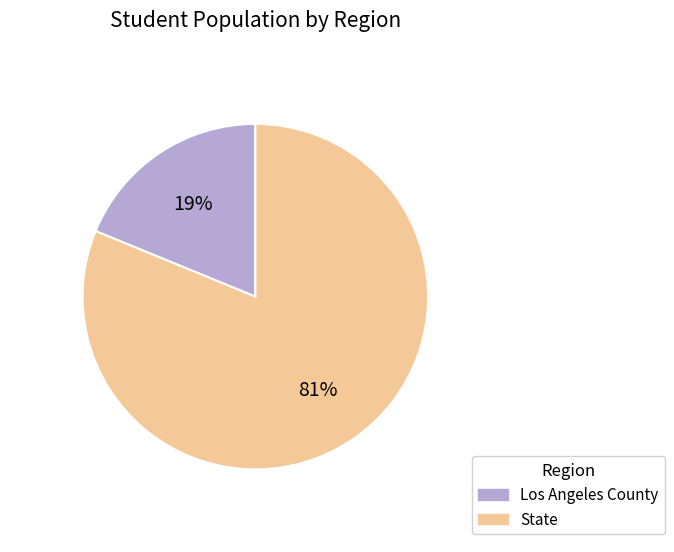

What is the smallest slice in the pie chart?

Los Angeles County